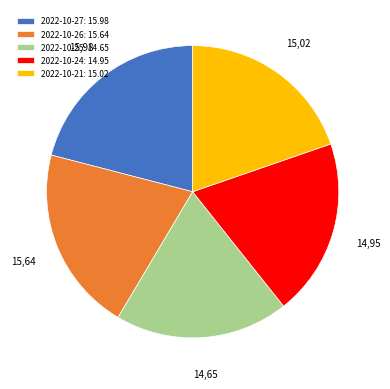

What is the ratio of the value at 2022-10-27 to the value at 2022-10-24?

1.1